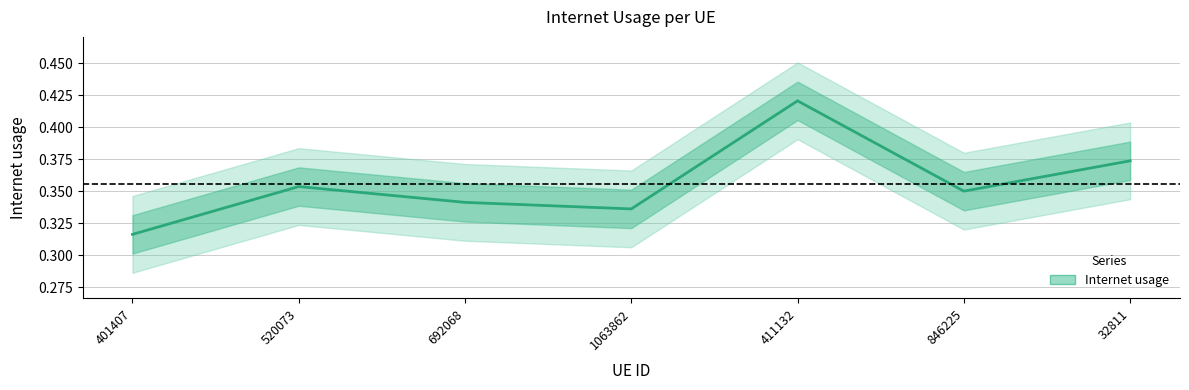

Reading left to right, transcribe all the data shown in this chart.

401407=0.3	520073=0.4	692068=0.3	1063862=0.3	411132=0.4	846225=0.4	32811=0.4